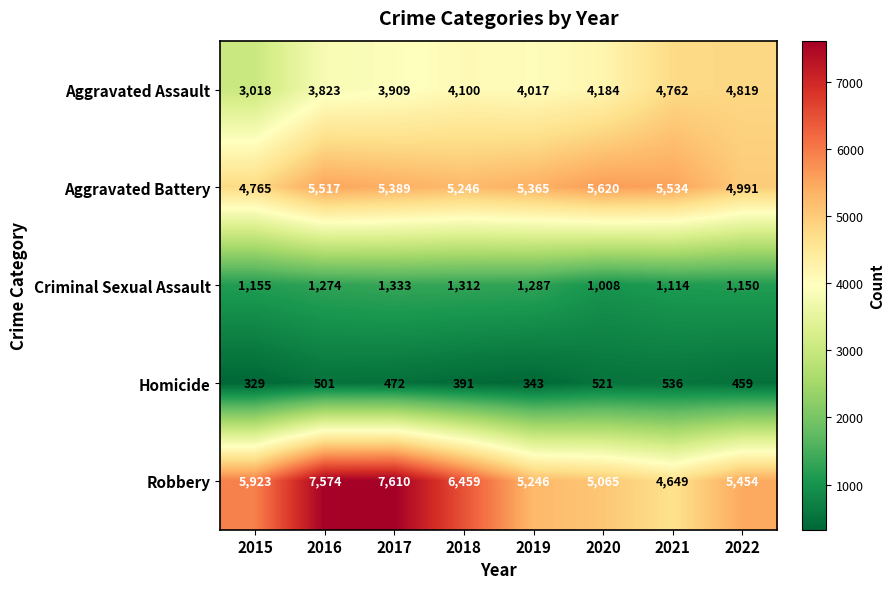

Where does the Homicide series first go above 472?

2016